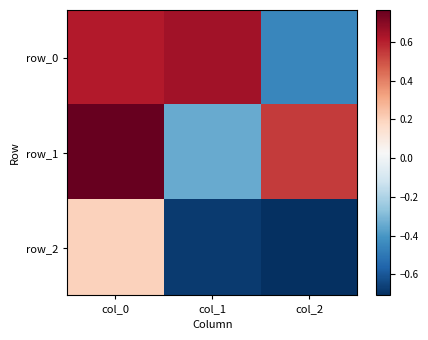

Reading left to right, what are all the values shown in this chart?

row_0: 0.6	0.7	-0.4
row_1: 0.8	-0.3	0.5
row_2: 0.2	-0.7	-0.7